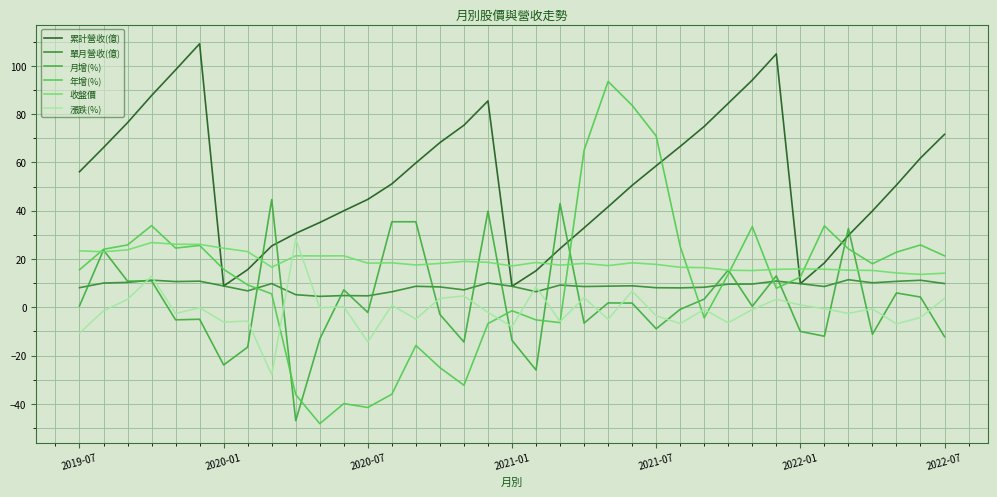

Rank the series by their maximum value, from lowest to highest.

單月營收(億), 收盤價, 漲跌(%), 月增(%), 年增(%), 累計營收(億)